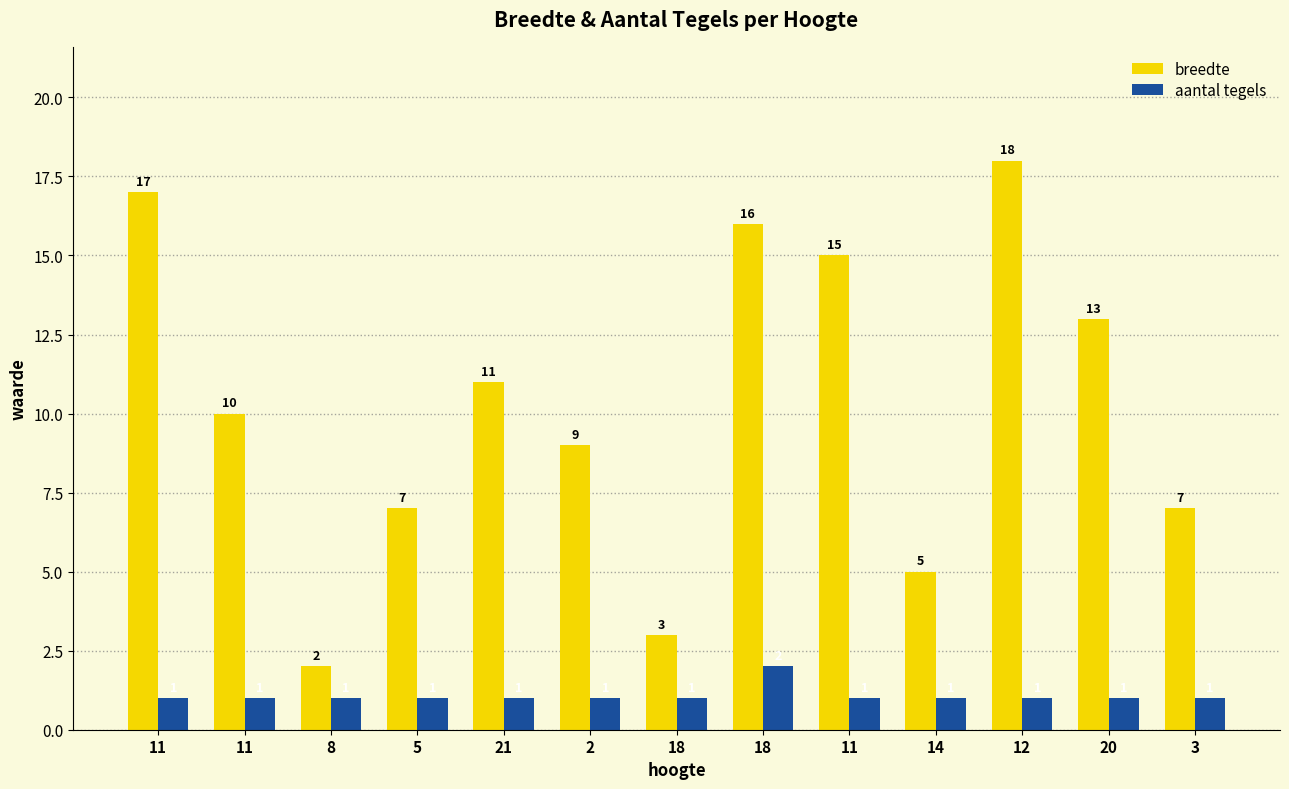

Rank the series at 20 from lowest to highest value.

aantal tegels, breedte